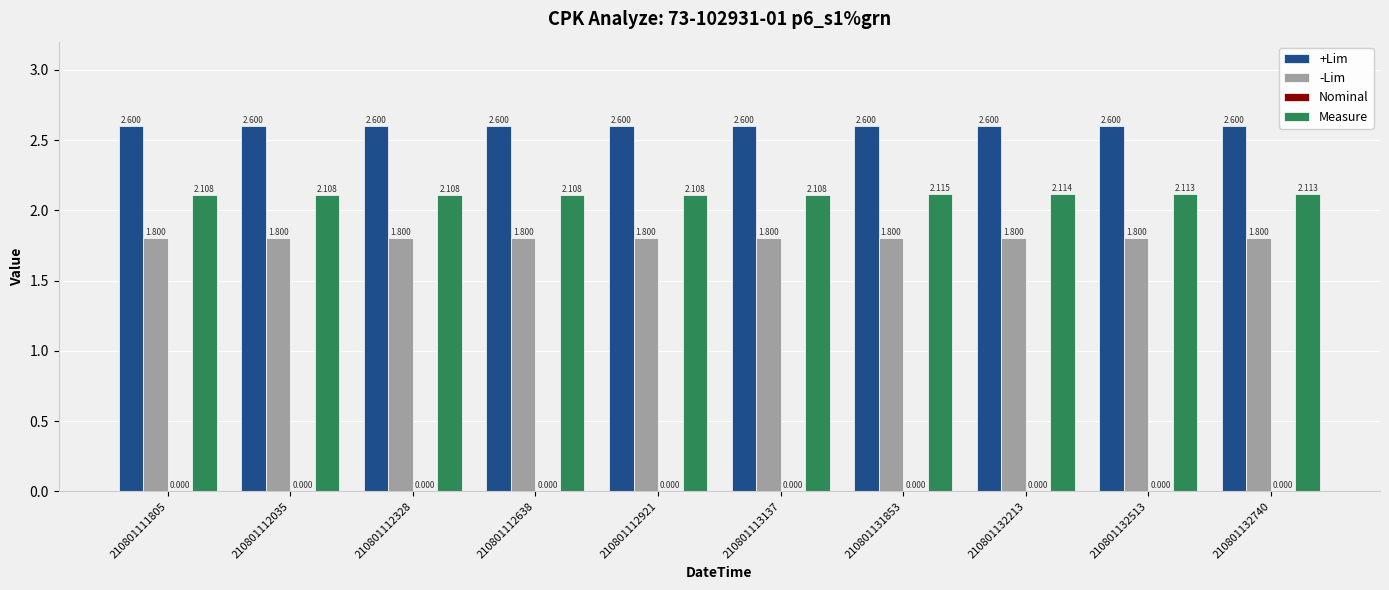

What is the sum of the Measure values at 210801112328 and 210801112921?

4.2